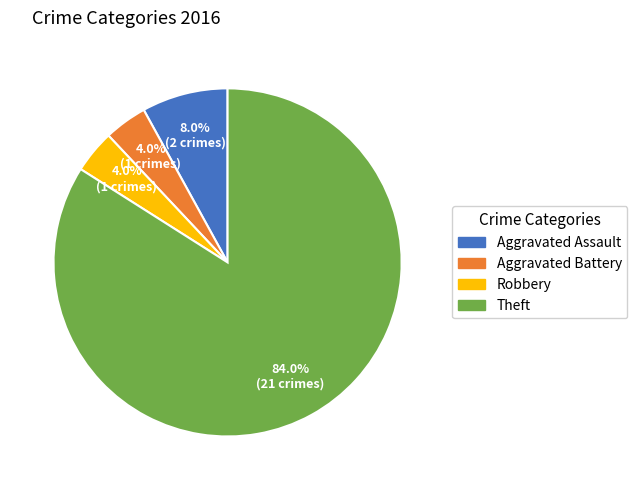

Is there a majority slice in this chart?

Yes